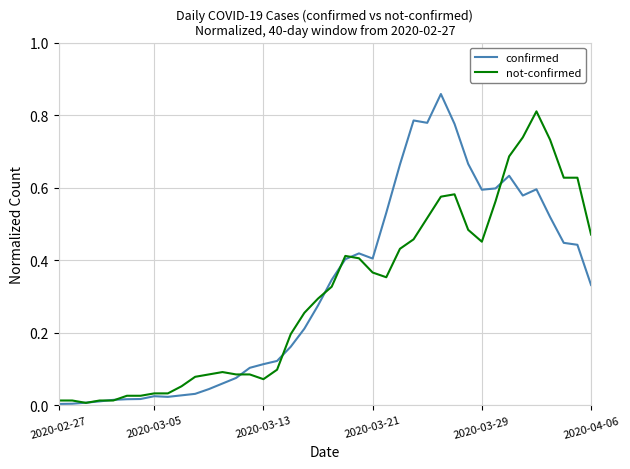

Which series has the widest spread of values?

confirmed